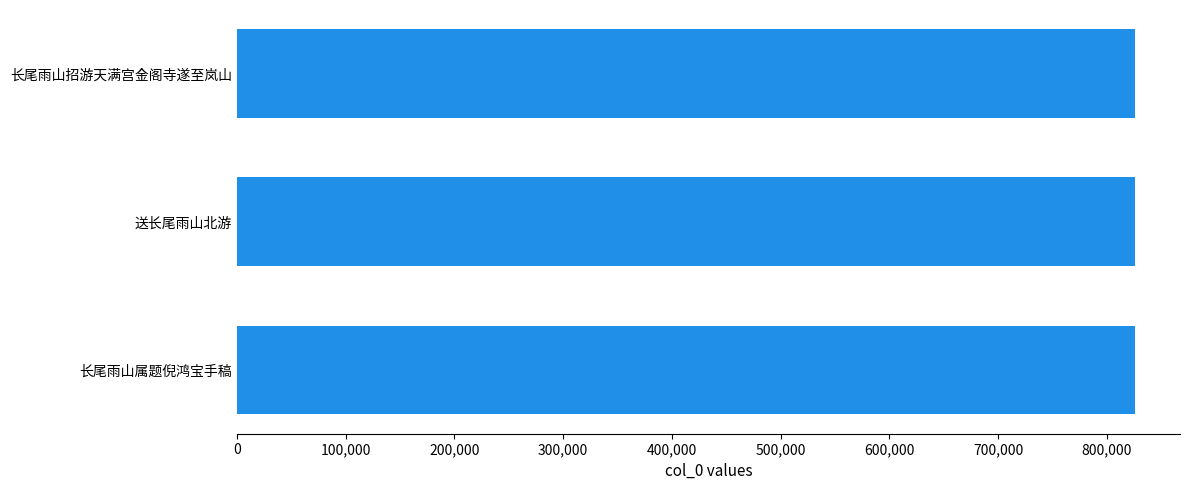

The chart shows a value of 1420167 at 送长尾雨山北游. True or false?

False